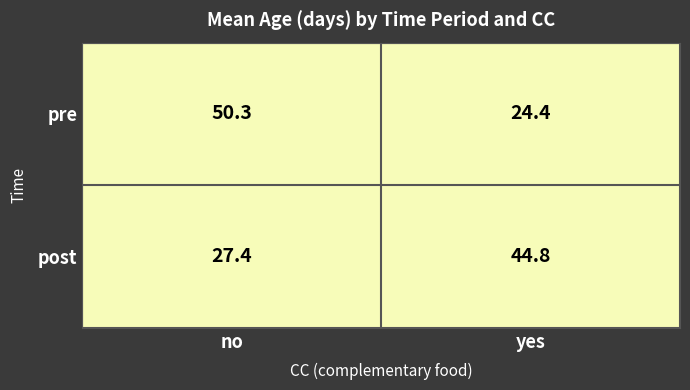

What is the spread (max minus min) of values at no?

22.9